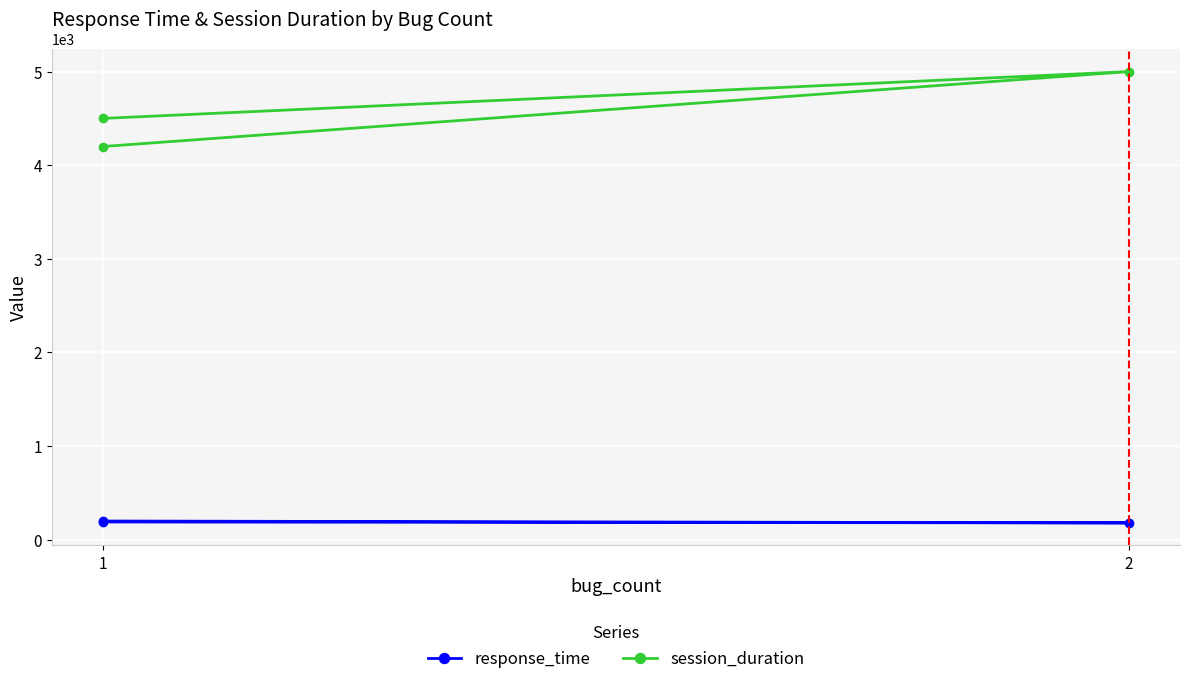

Reading right to left, list all the values displayed in this chart.

response_time: 190	180	200
session_duration: 4500	5000	4200